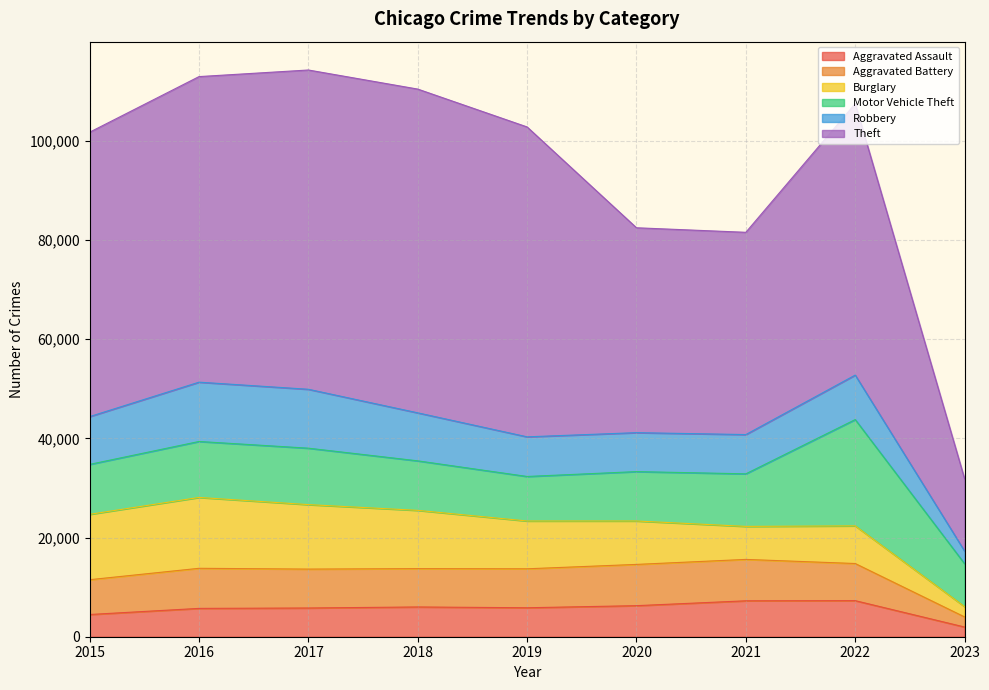

The value of Robbery at 2016 is 15878. True or false?

False